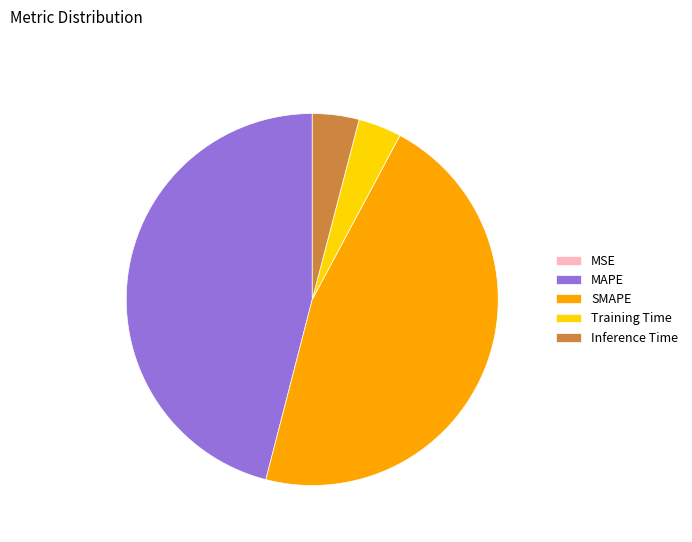

True or false: SMAPE accounts for 46% of the total.

True